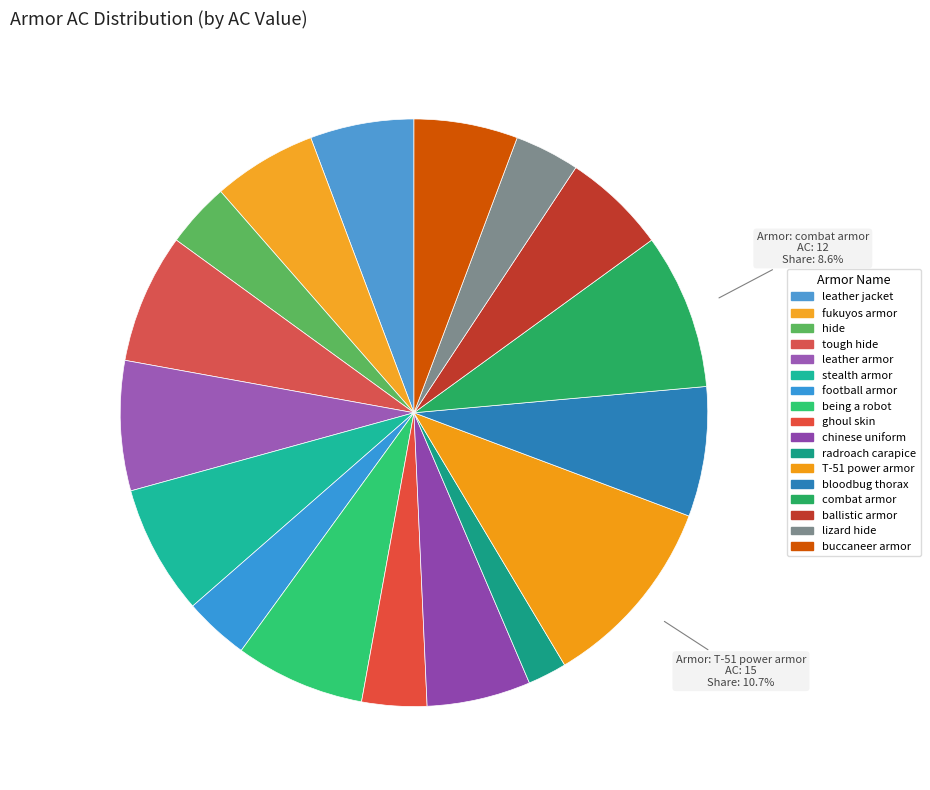

True or false: chinese uniform accounts for 1% of the total.

False